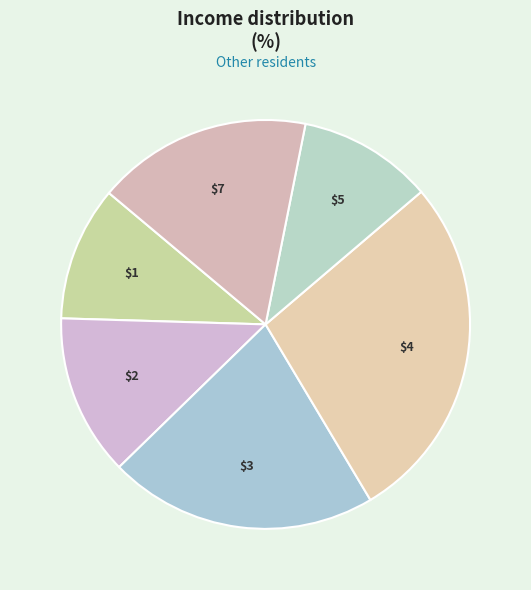

Rank the categories by value from highest to lowest.

4, 3, 7, 2, 1, 5